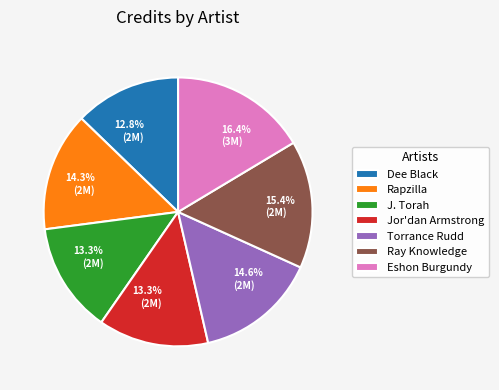

Which has a higher value, Eshon Burgundy or J. Torah?

Eshon Burgundy